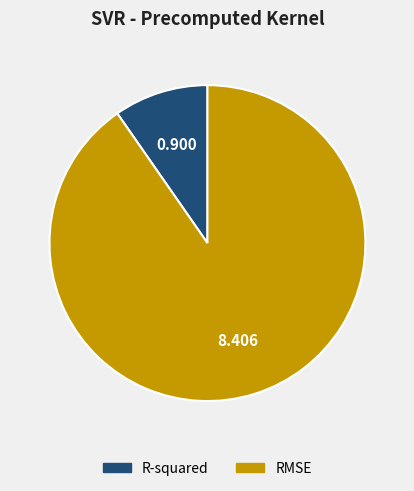

Between R-squared and RMSE, which is larger?

RMSE